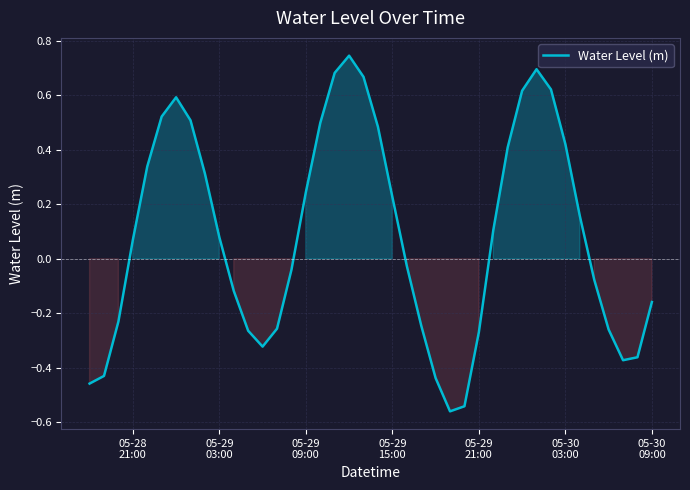

What is the difference between the maximum and minimum values?

1.3